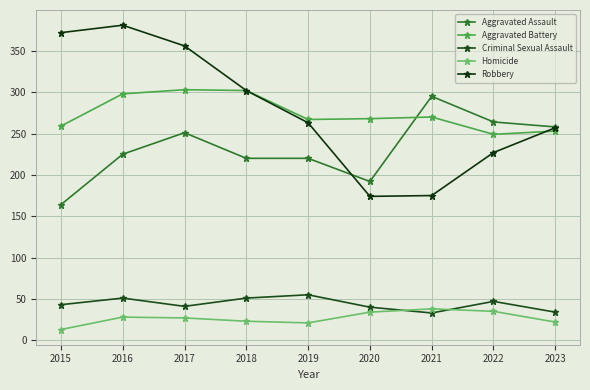

What is the total value across all series at 2022?

822